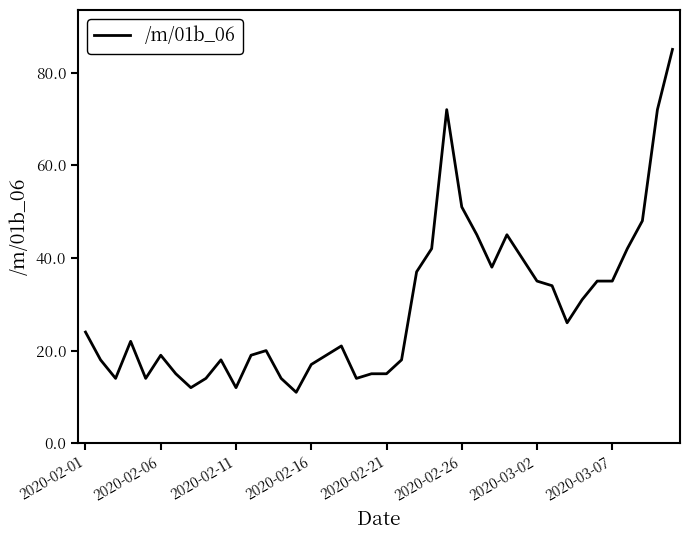

What is the average value?

29